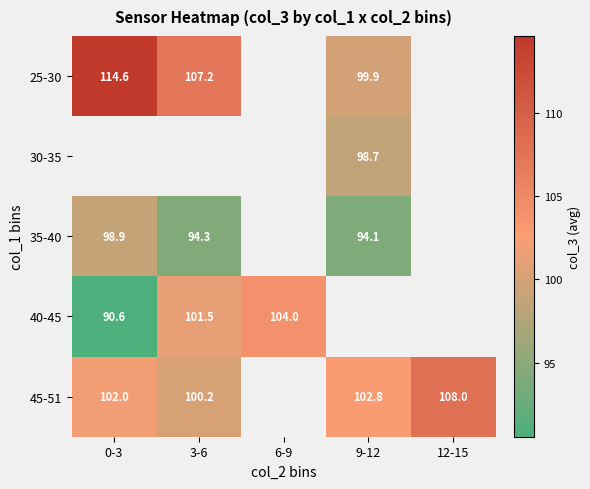

The value of 35-40 at 0-3 is 31.8. True or false?

False